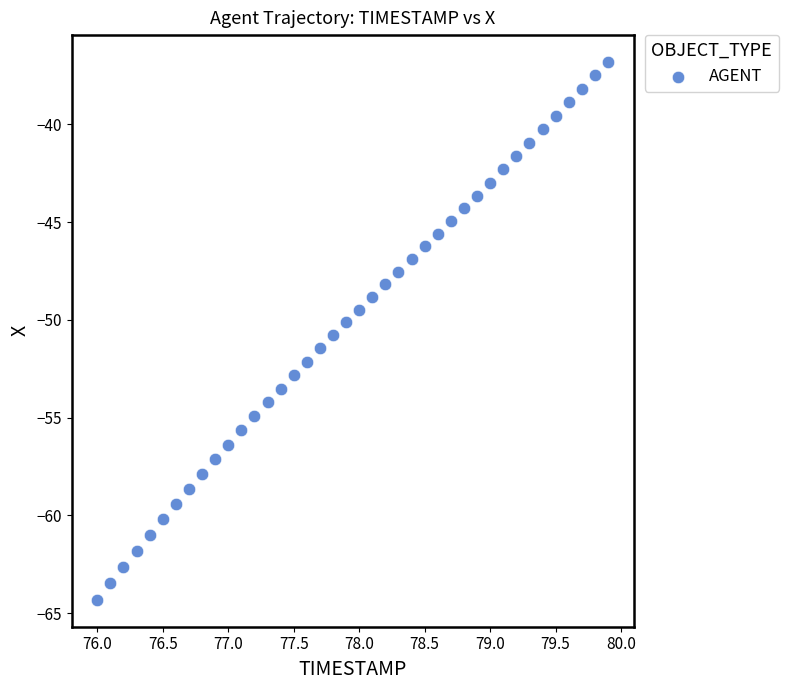

What is the range of X values (max minus min)?

3.9